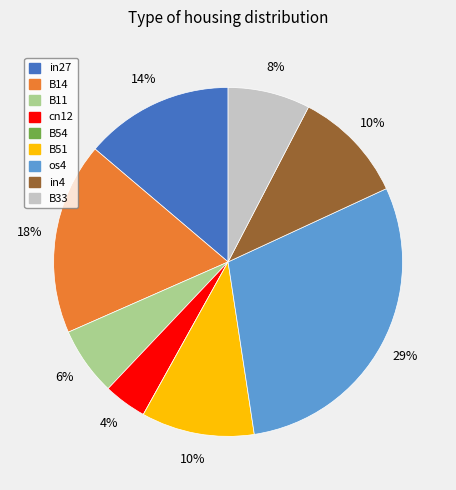

Is B33 the majority of the pie?

No